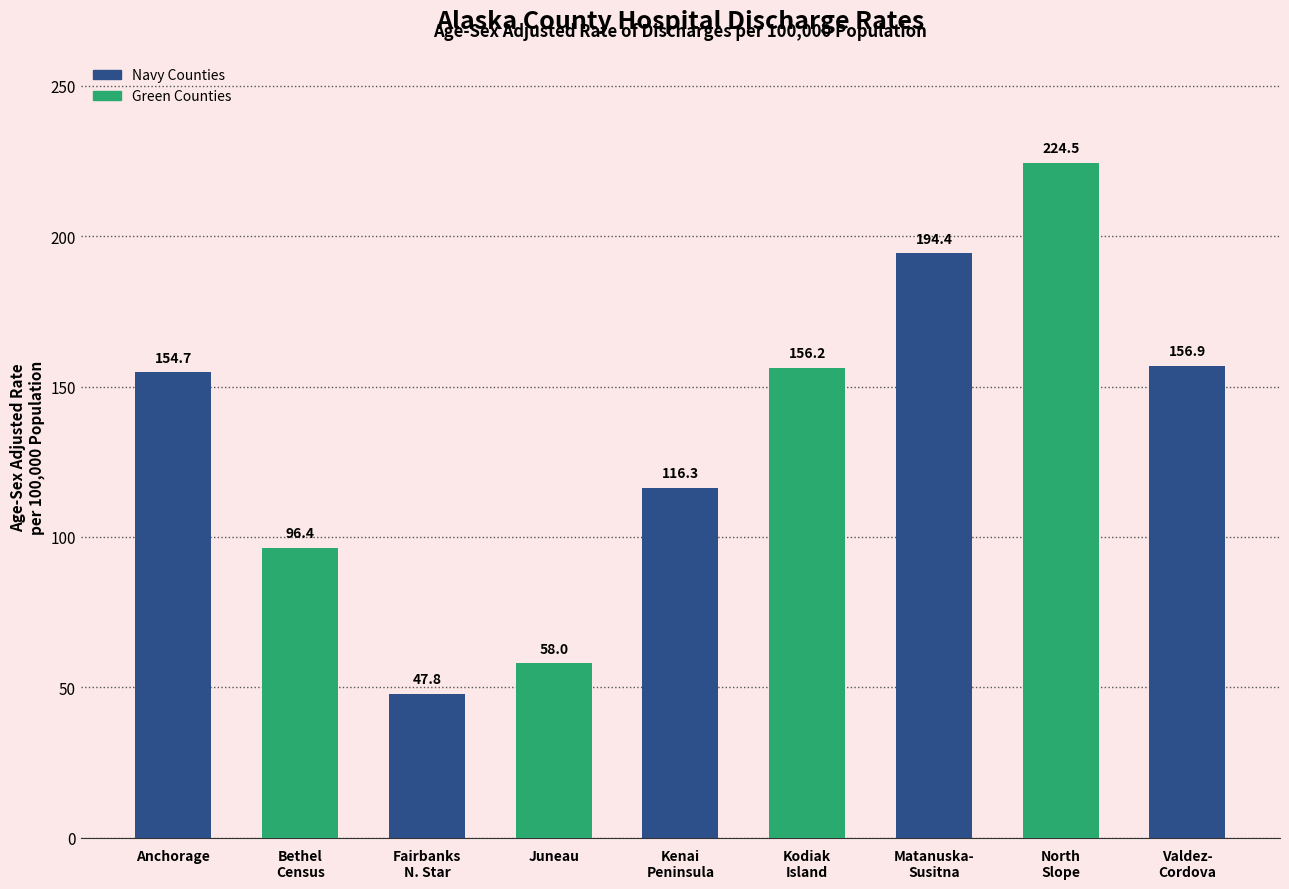

What is the difference between the second highest and second lowest values?

136.4